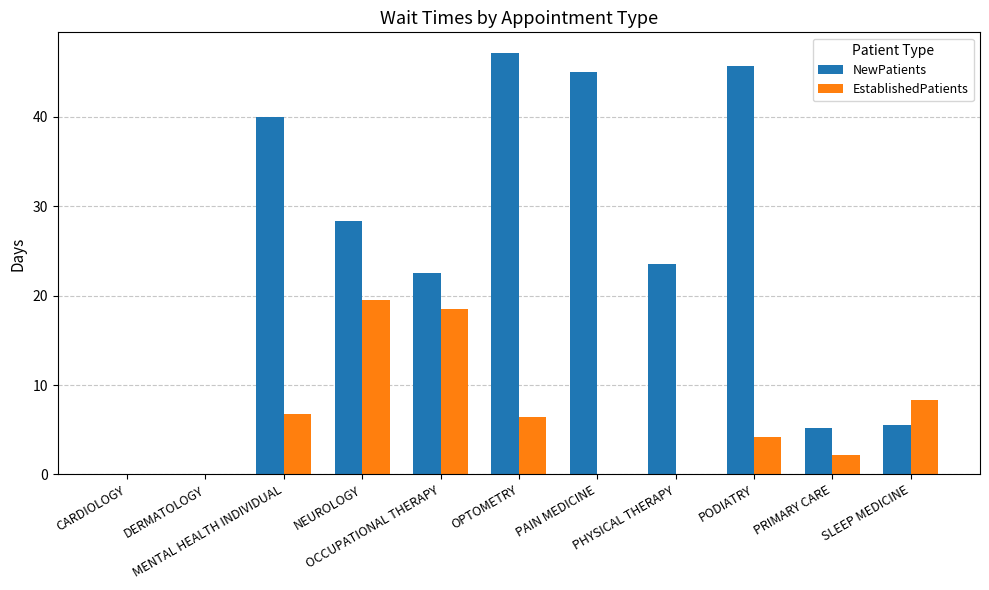

What is the maximum value for NewPatients?

47.1